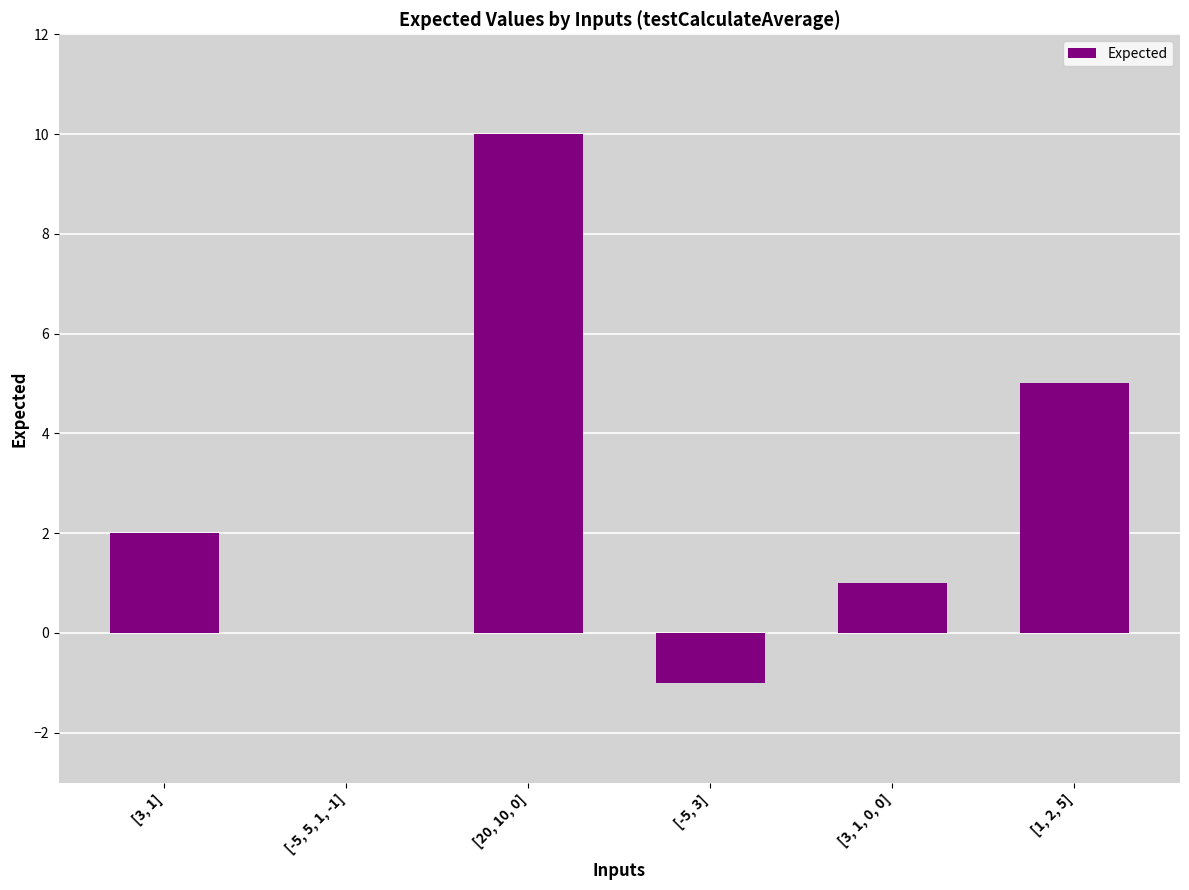

What is the sum of all values?

17